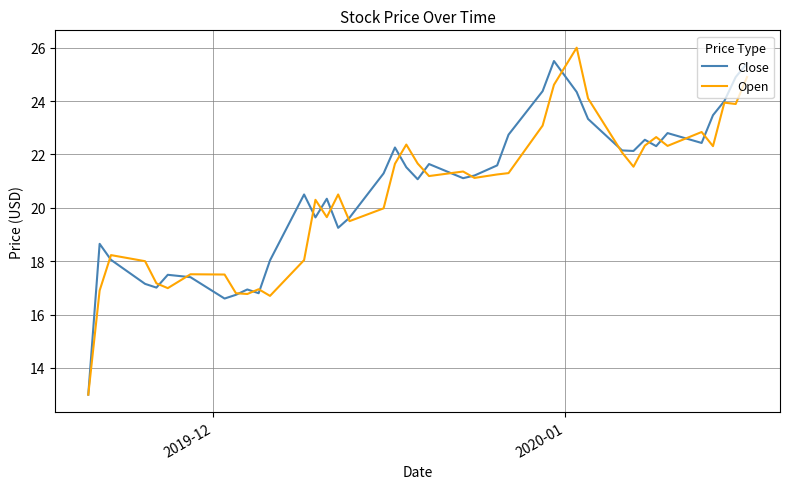

What is the lowest value of the Close series?

13.0